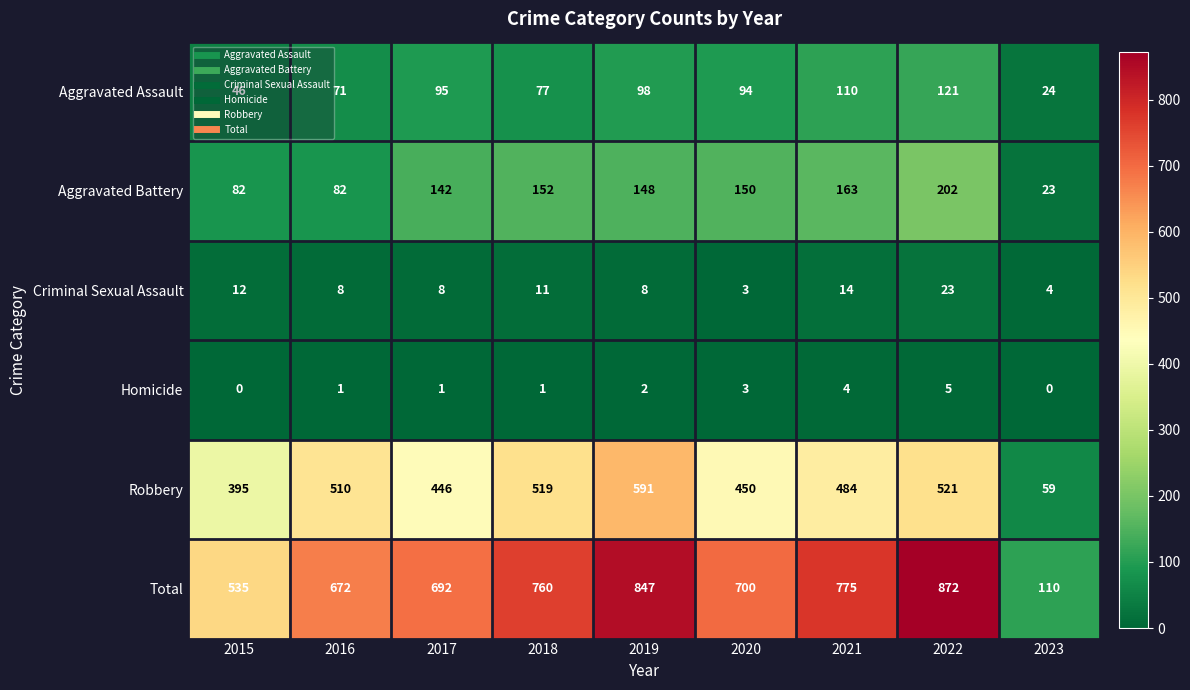

What is the sum of all Homicide values?

17